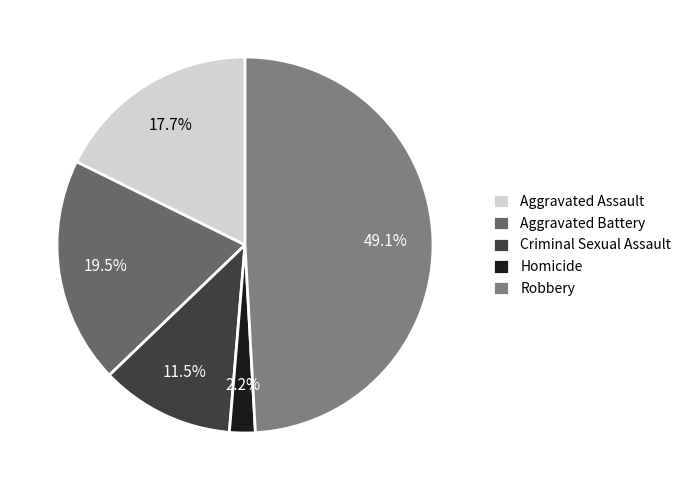

Does Criminal Sexual Assault represent more than half of the total?

No